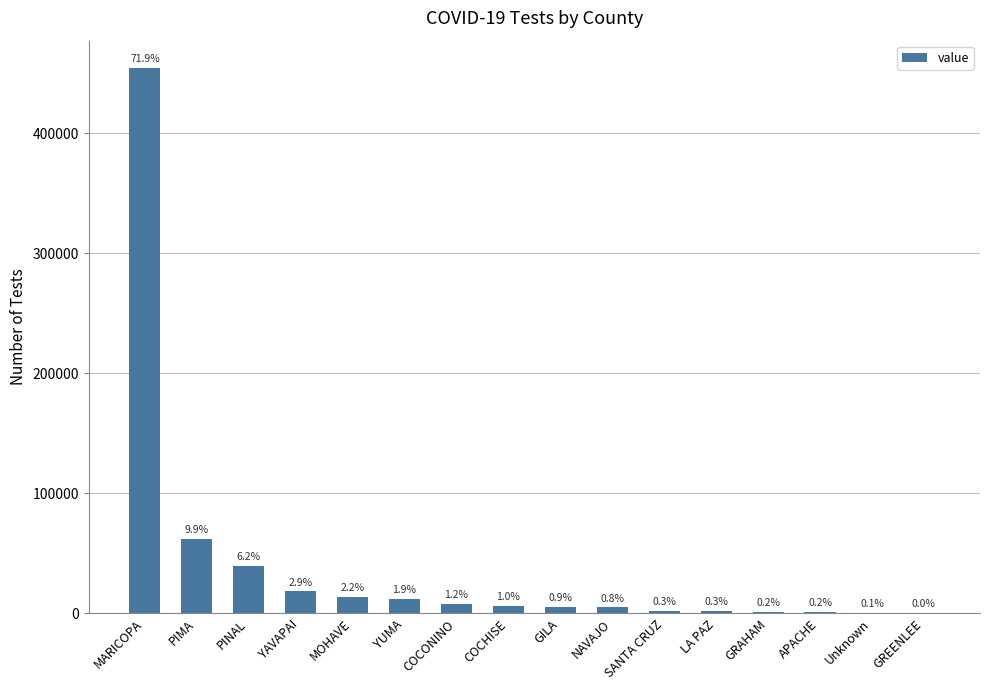

Is it true that the value at YAVAPAI is 9199?

False